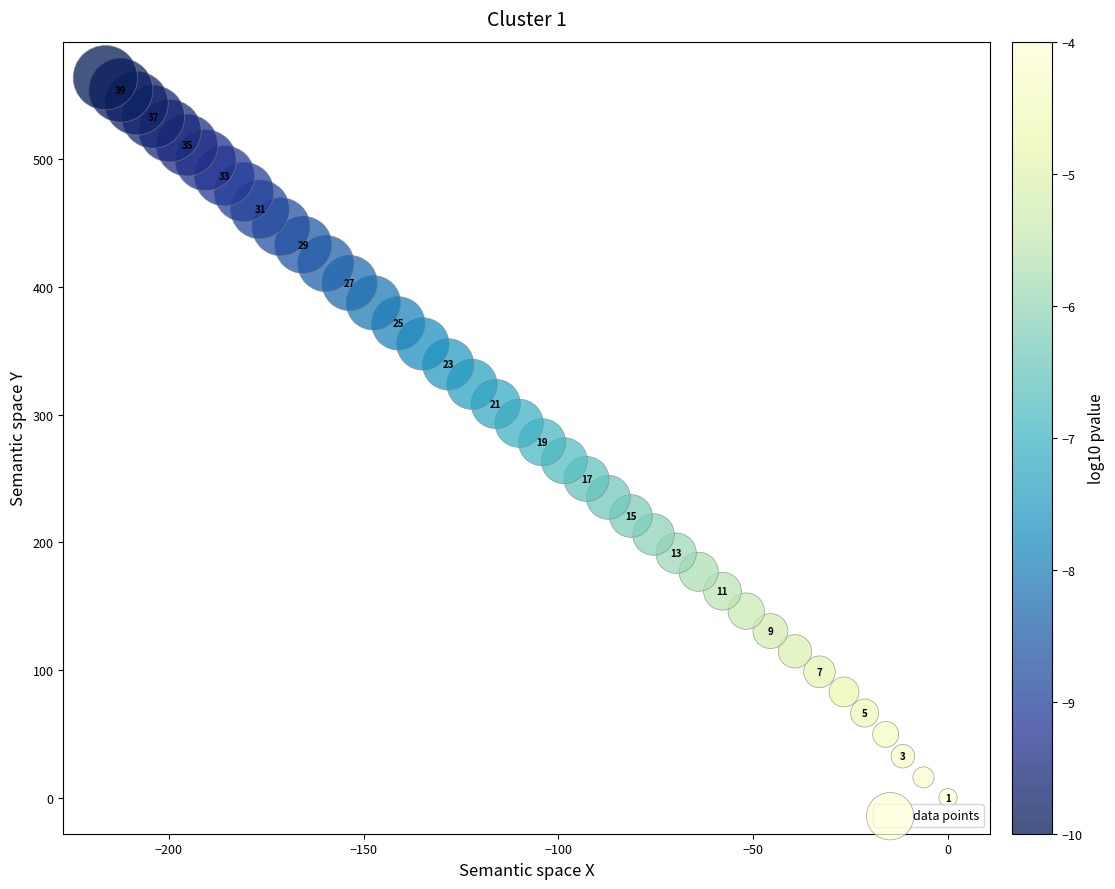

What is the range of X values (max minus min)?

216.3